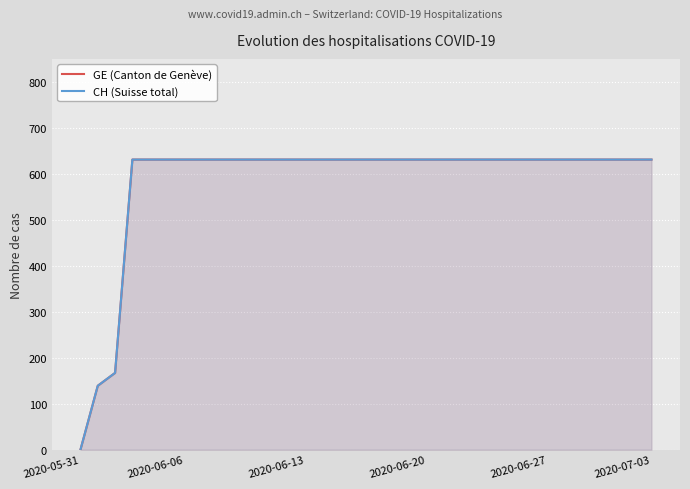

Which has a higher value, 14 or 32?

14